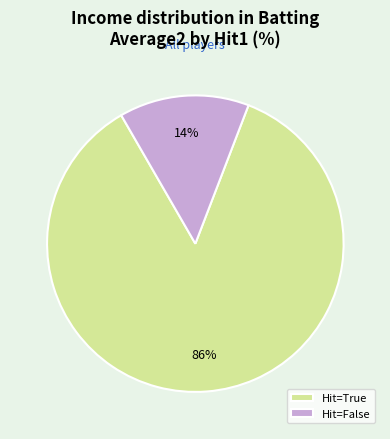

Is Hit=False the majority of the pie?

No